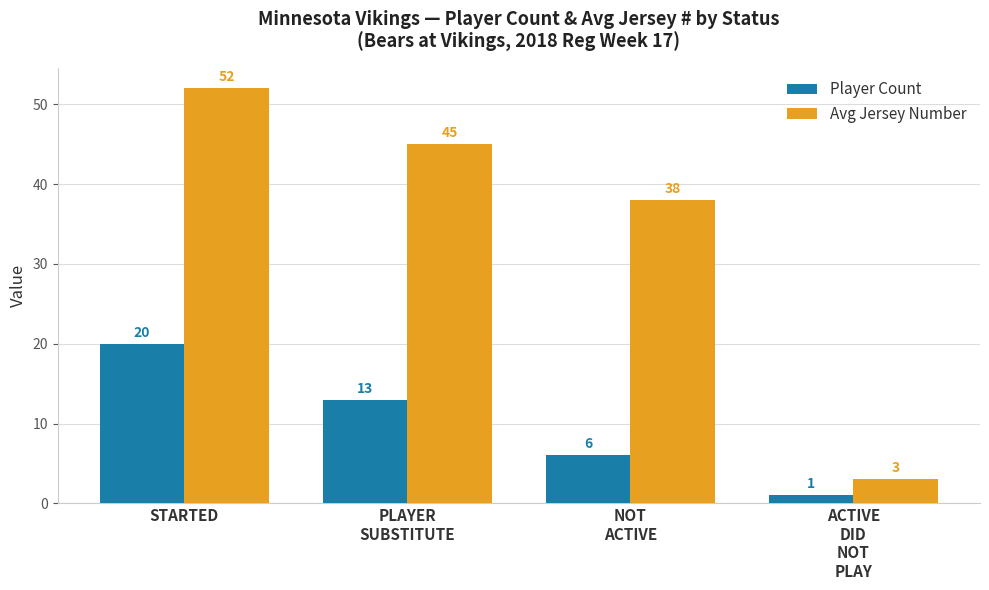

What is the highest value of the Avg Jersey Number series?

52